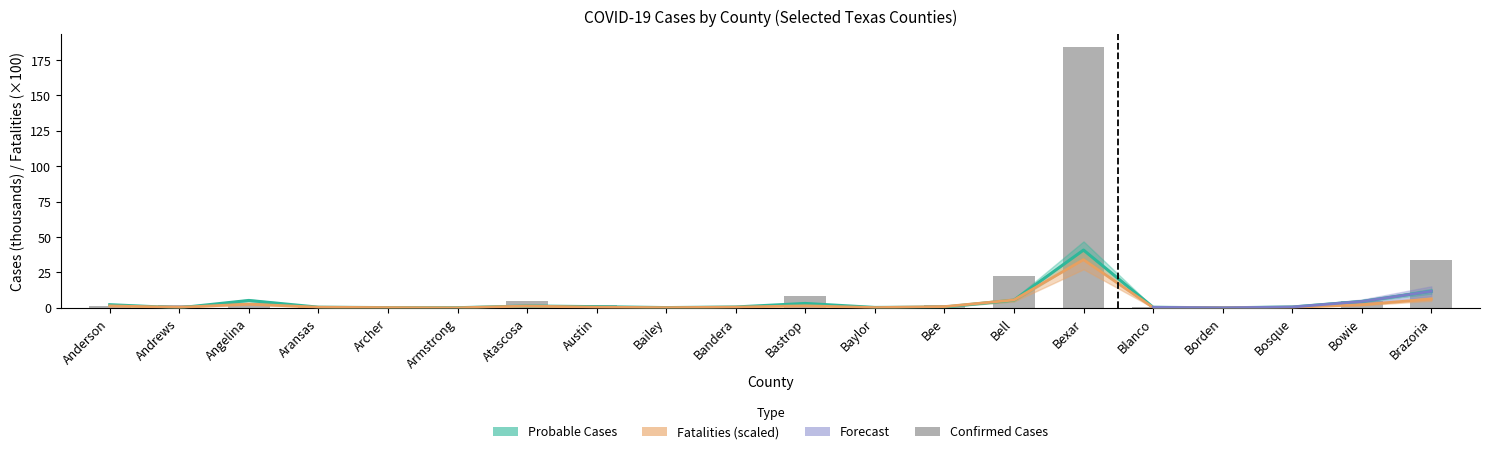

List the labels in order of value, smallest first.

Borden, Baylor, Armstrong, Bailey, Archer, Blanco, Bosque, Bandera, Anderson, Aransas, Andrews, Austin, Bee, Angelina, Atascosa, Bowie, Bastrop, Bell, Brazoria, Bexar